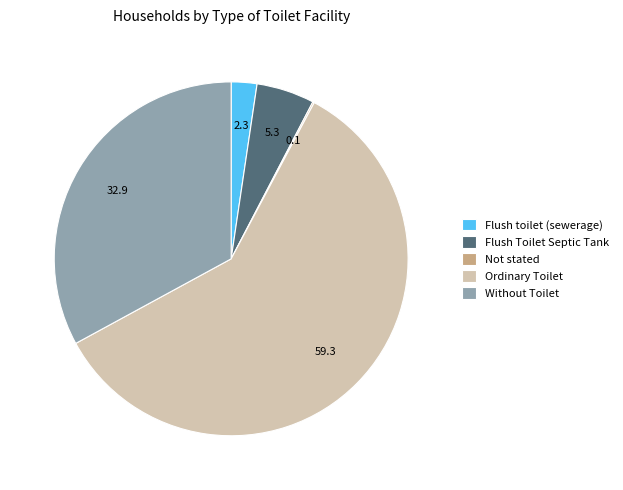

Combined, do Without Toilet and Ordinary Toilet account for over 50%?

Yes